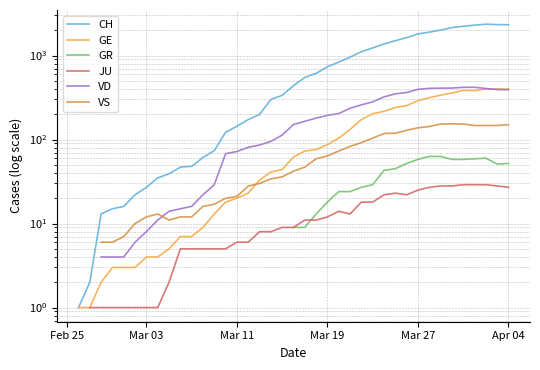

Which category has the lowest value across all series?

Mar 03